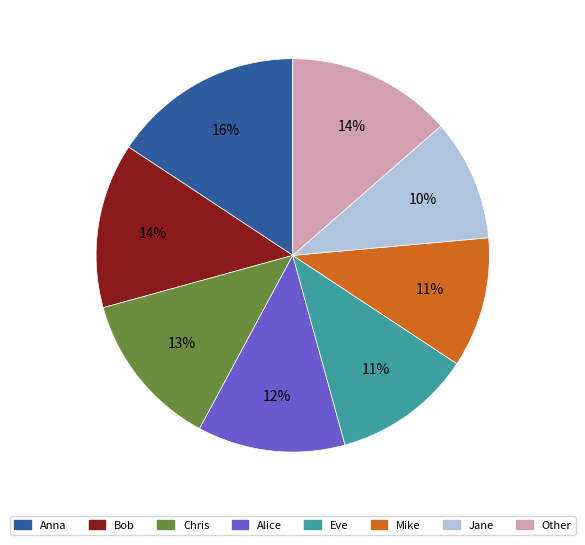

To the nearest percent, what is the difference between the Other and Mike slice percentages?

3%